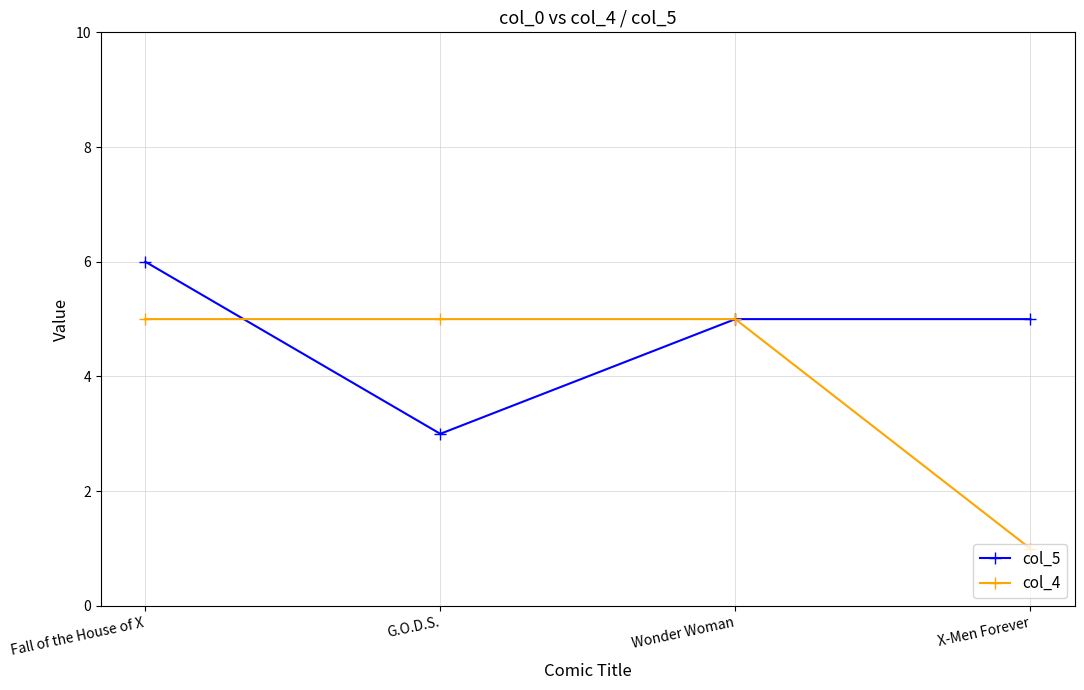

Between G.O.D.S. and Wonder Woman, which series saw the biggest shift?

col_5